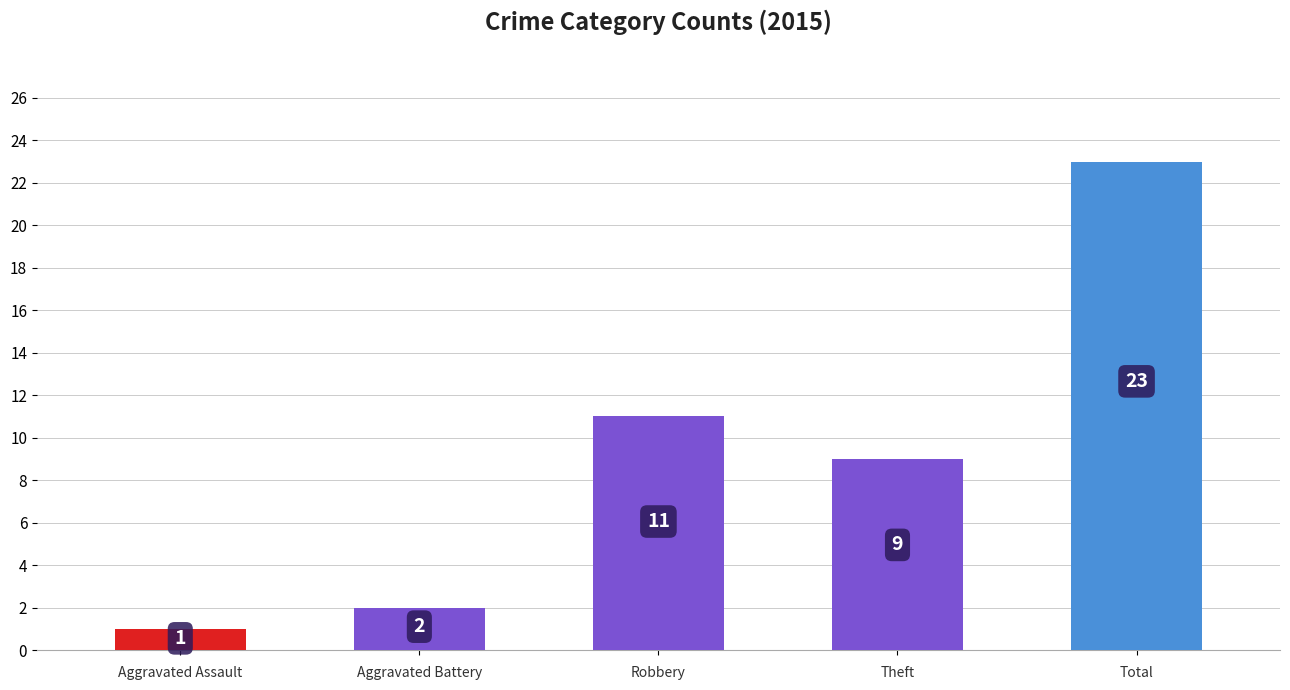

What position from the right is Total?

1